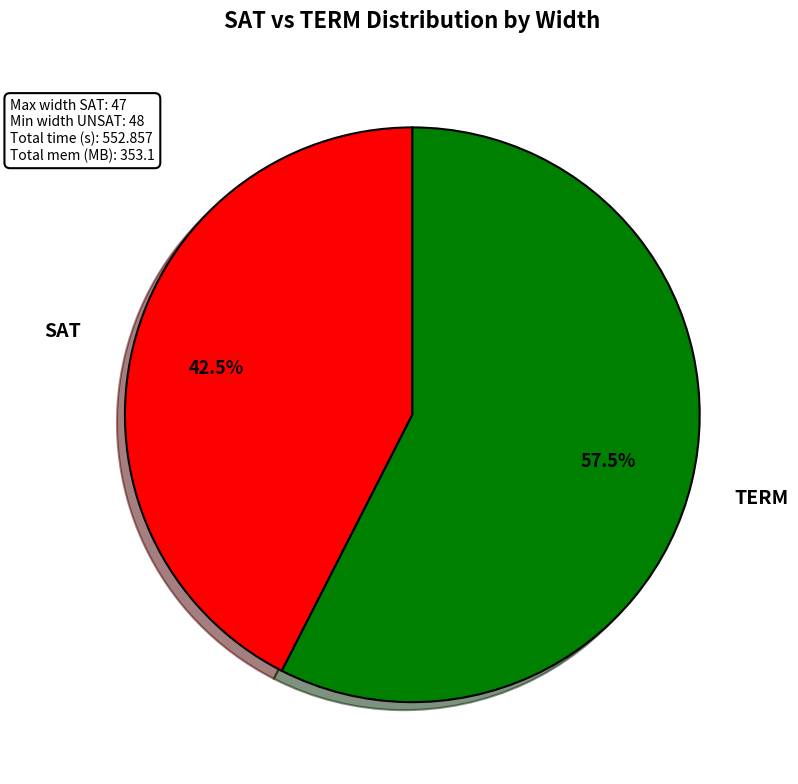

What is the ratio of the value at TERM to the value at SAT?

1.4